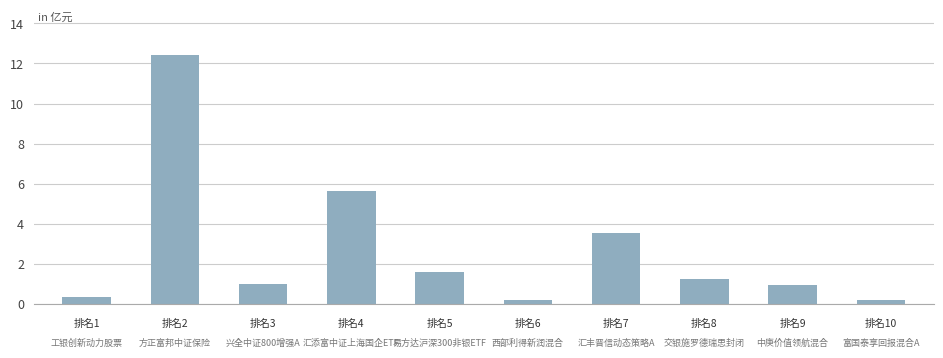

What is the greatest value displayed?

12.4